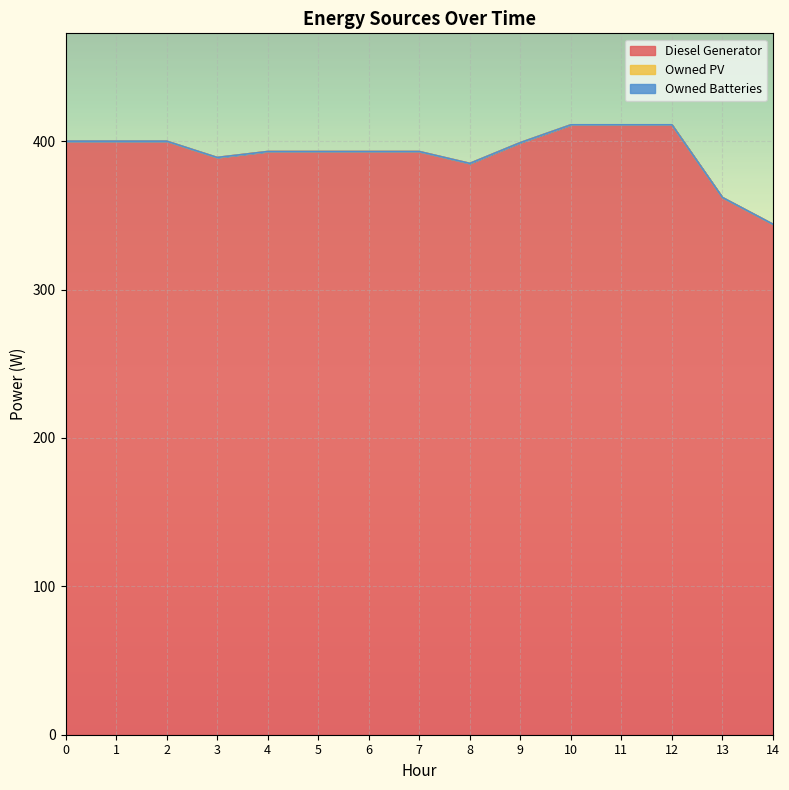

How many data points in Diesel Generator are above 393?

7